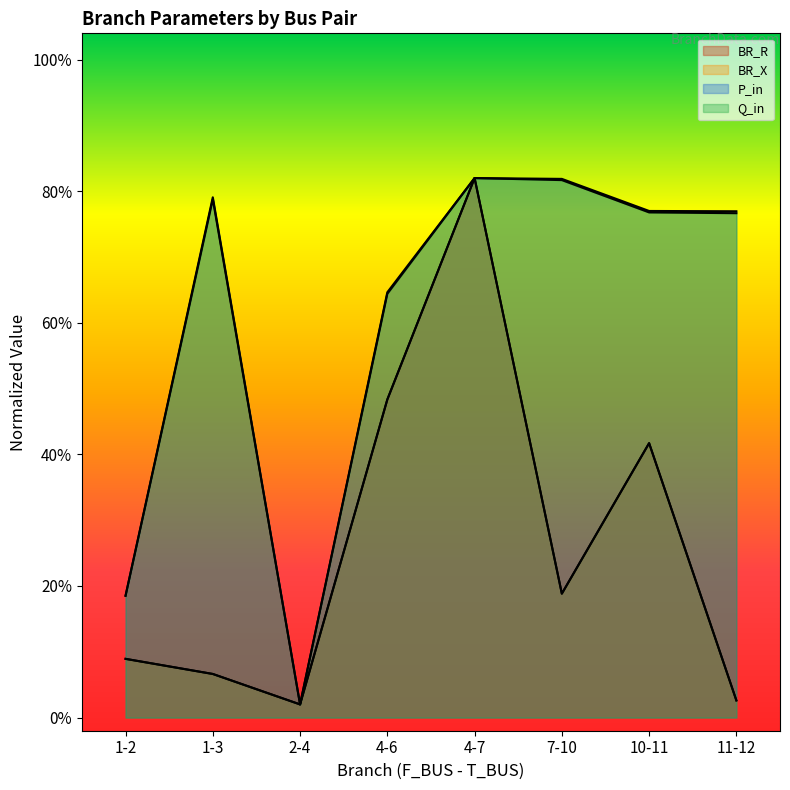

Which series changed the most between 4-6 and 7-10?

BR_X